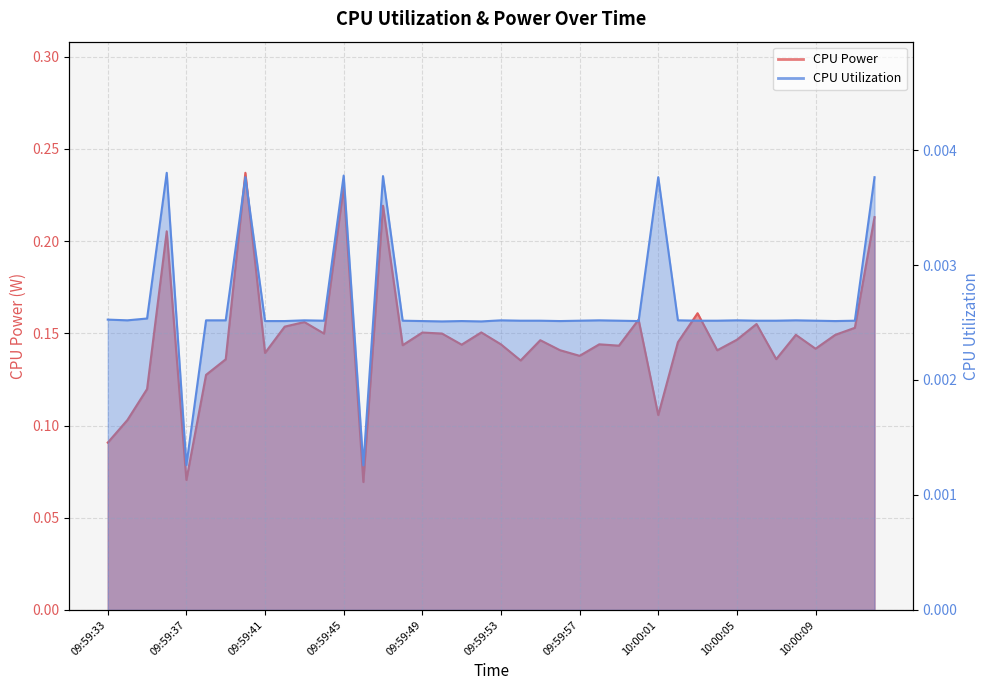

Which series has the largest total across all categories?

CPU Power